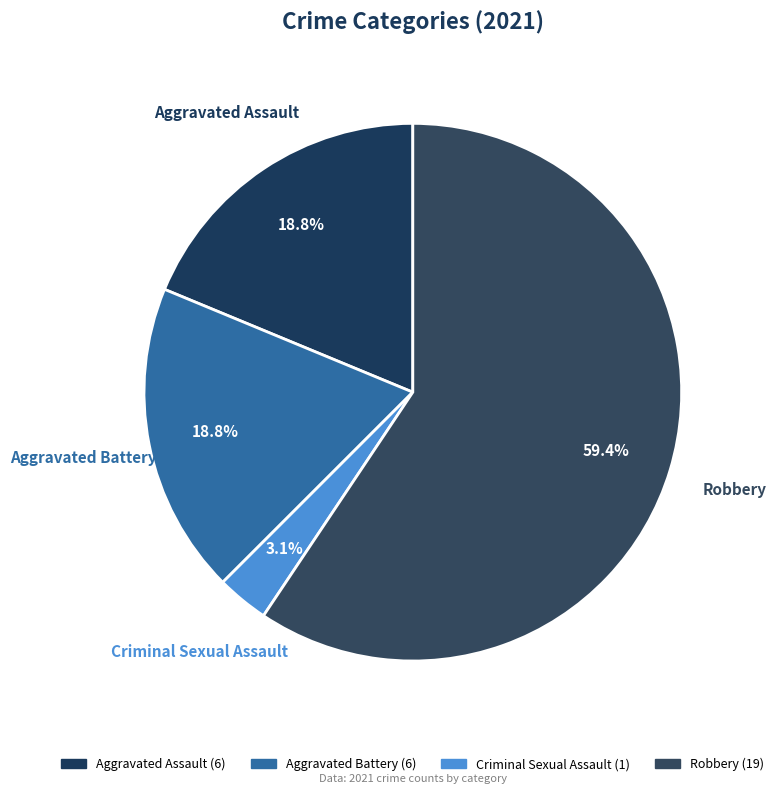

Combined, do Aggravated Assault and Aggravated Battery account for over 50%?

No